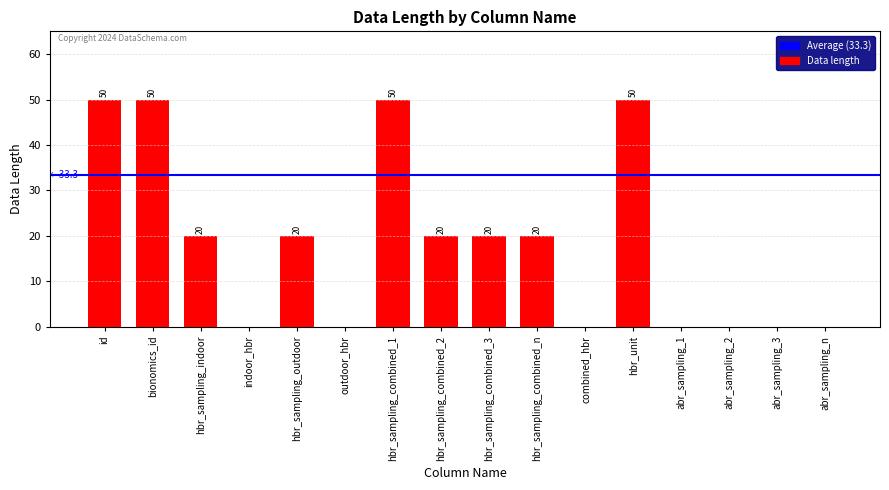

How many values are above zero?

9